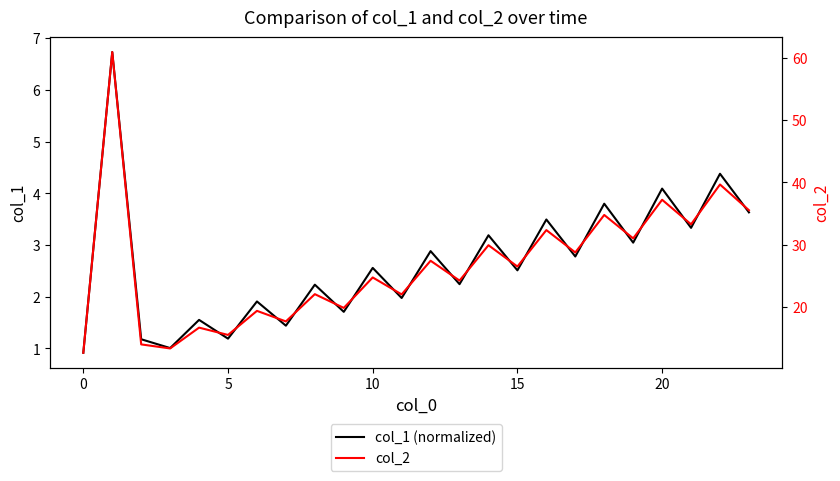

Which series has the widest spread of values?

col_2